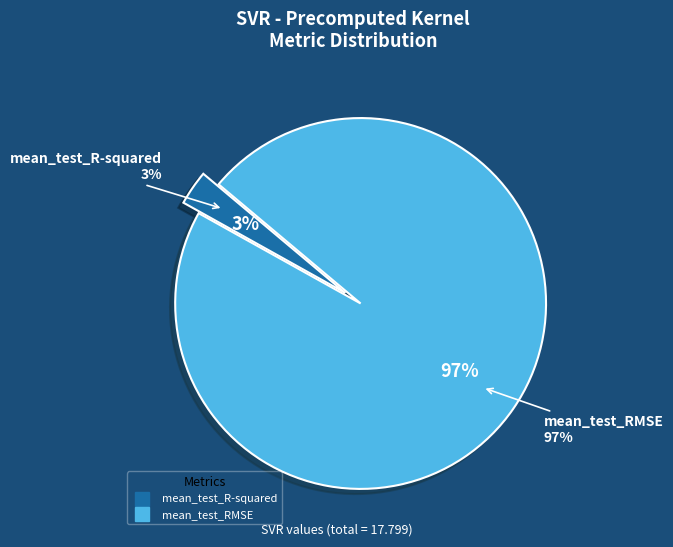

Is it true that mean_test_RMSE is 84% of the pie?

False